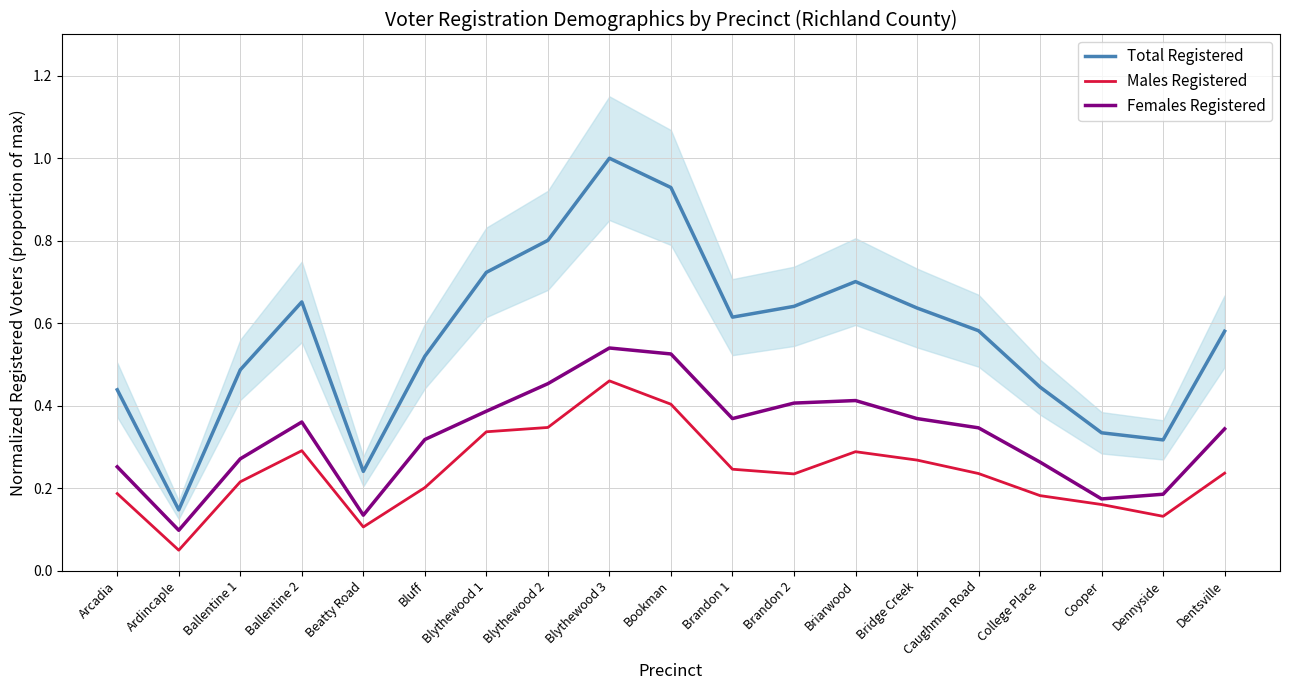

What is the difference between the Females Registered values at Ballentine 1 and Blythewood 3?

0.3